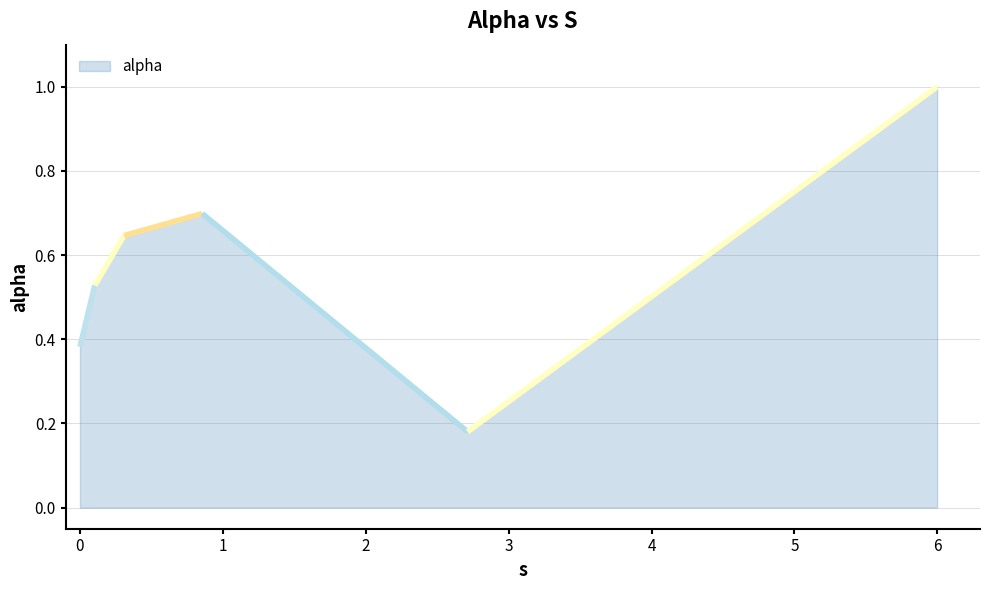

Between 2.7126538516164316 and 5.998795029928553, which is larger?

5.998795029928553